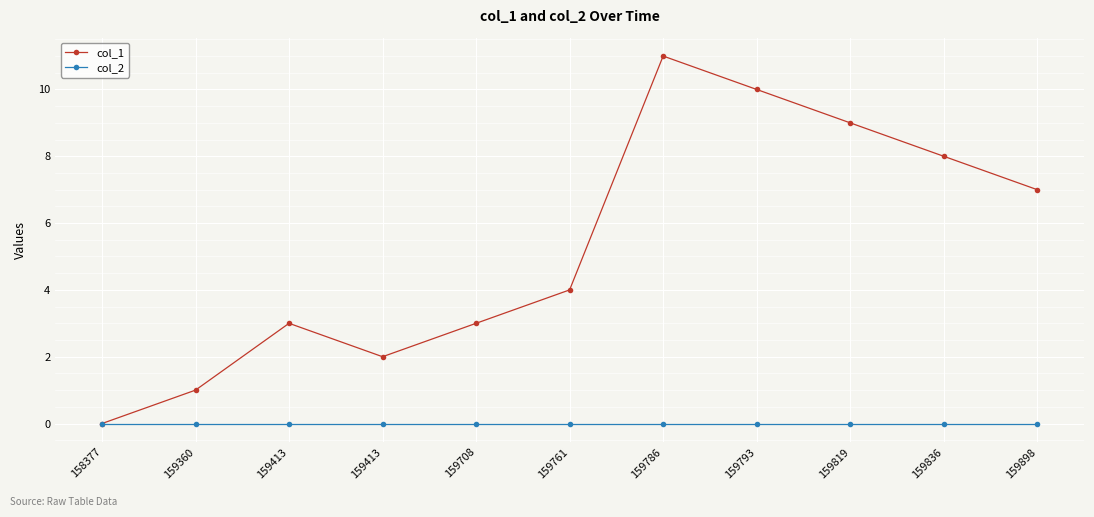

Between 158377 and 159413, which series saw the biggest shift?

col_1